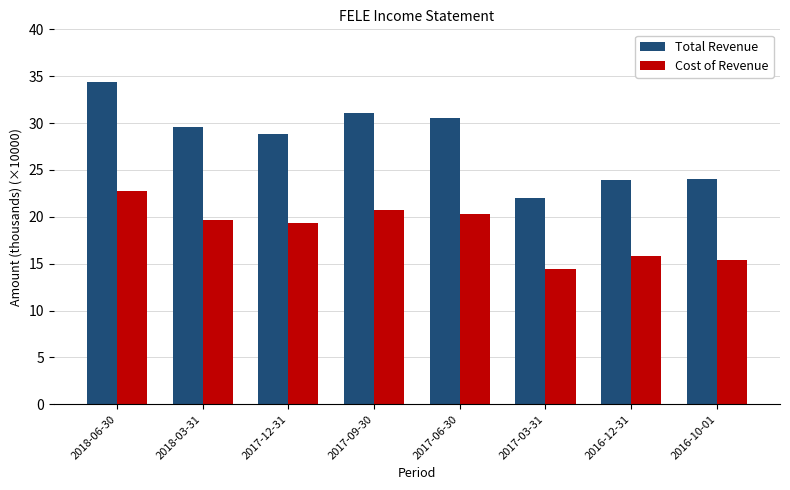

Reading left to right, transcribe all the data shown in this chart.

Total Revenue: 2018-06-30=34.4	2018-03-31=29.6	2017-12-31=28.8	2017-09-30=31.1	2017-06-30=30.5	2017-03-31=22.0	2016-12-31=24.0	2016-10-01=24.0
Cost of Revenue: 2018-06-30=22.8	2018-03-31=19.7	2017-12-31=19.4	2017-09-30=20.7	2017-06-30=20.3	2017-03-31=14.4	2016-12-31=15.9	2016-10-01=15.4